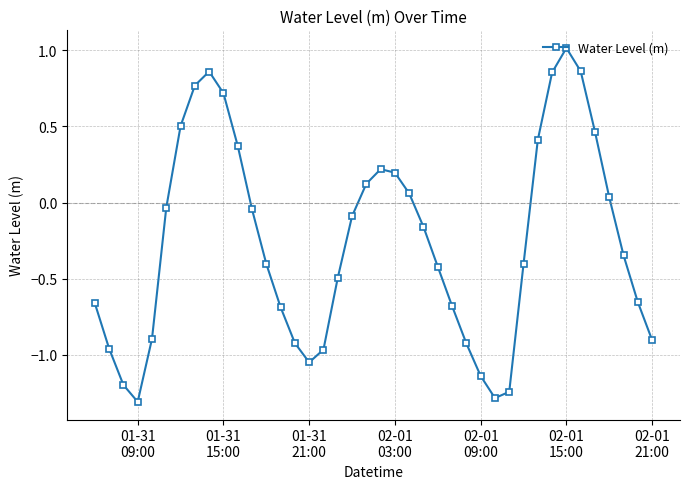

How many lines are shown in the chart?

1